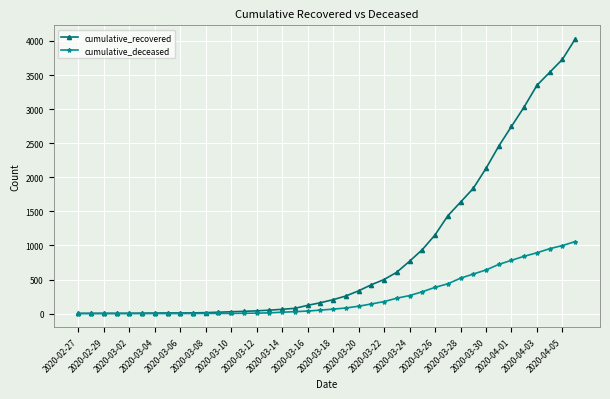

List the series in order of their peak value, highest first.

cumulative_recovered, cumulative_deceased